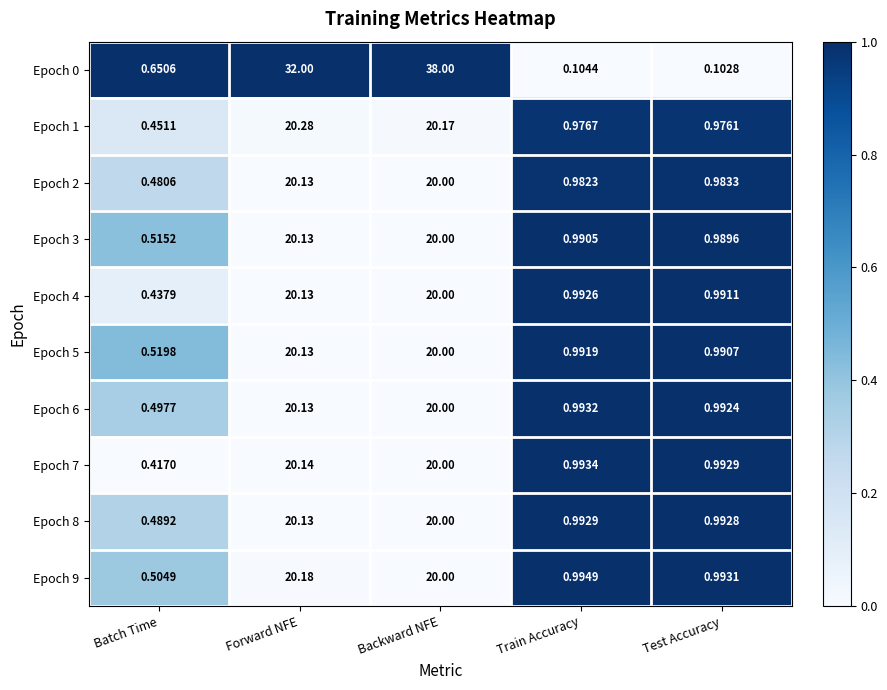

Where is Epoch 8 nearest to the value 10?

Train Accuracy